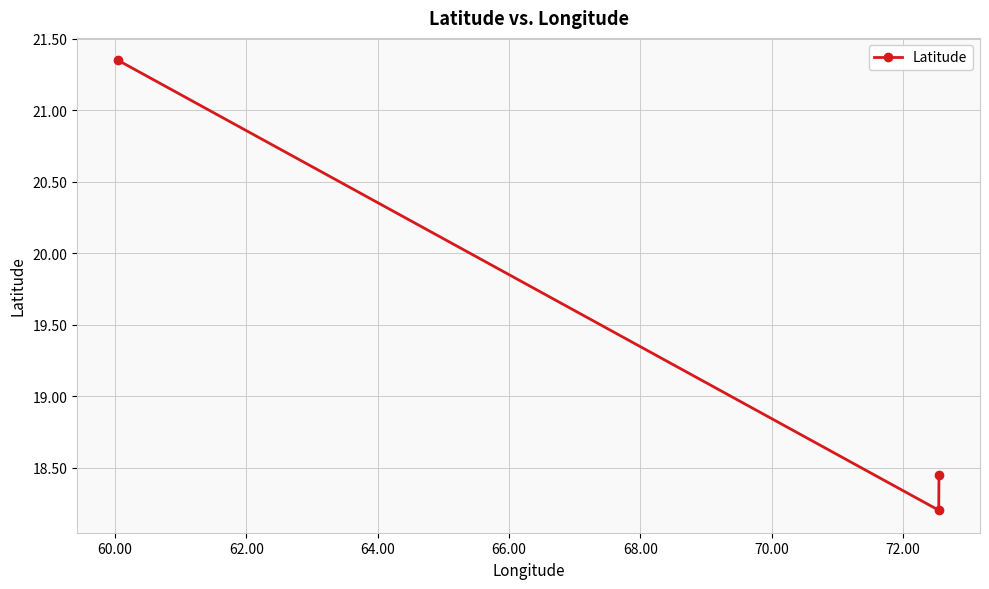

What is the value of the 2nd point from the left?

18.2